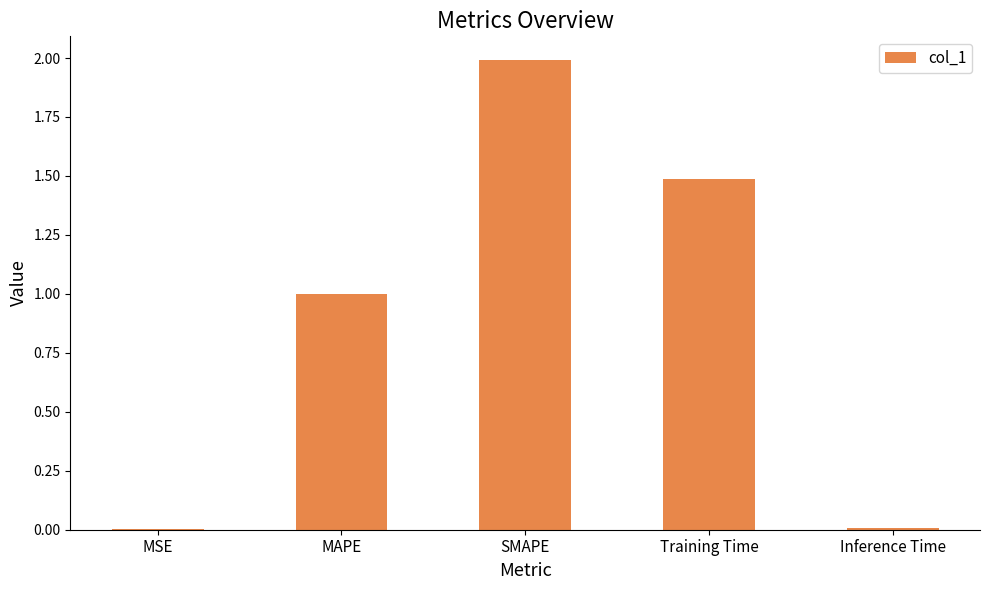

What is the greatest value displayed?

2.0